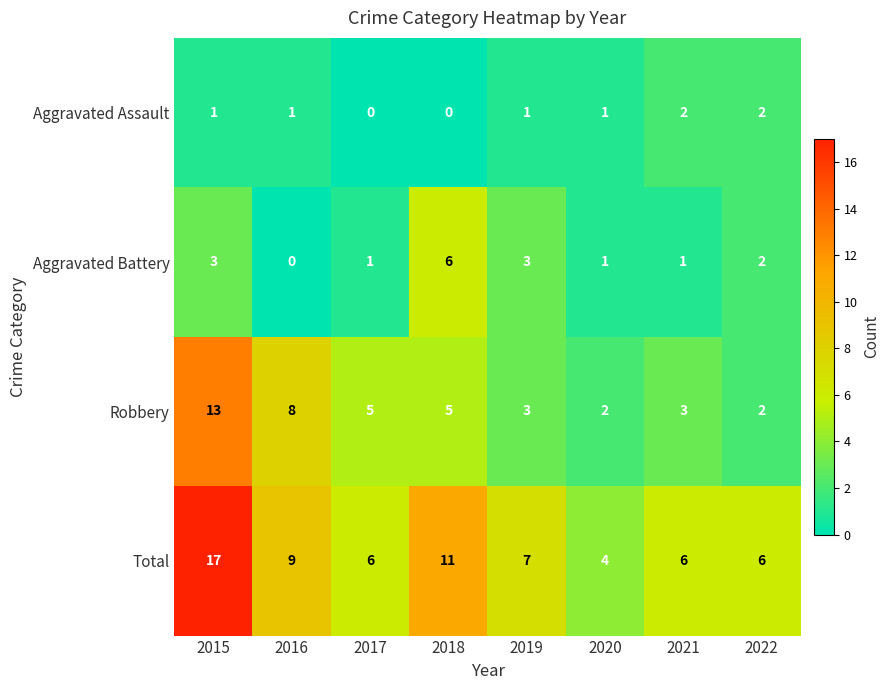

Which series has the widest spread of values?

Total